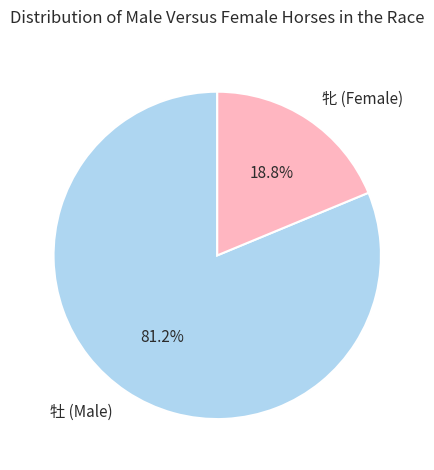

Rank the categories by value from lowest to highest.

牝 (Female), 牡 (Male)